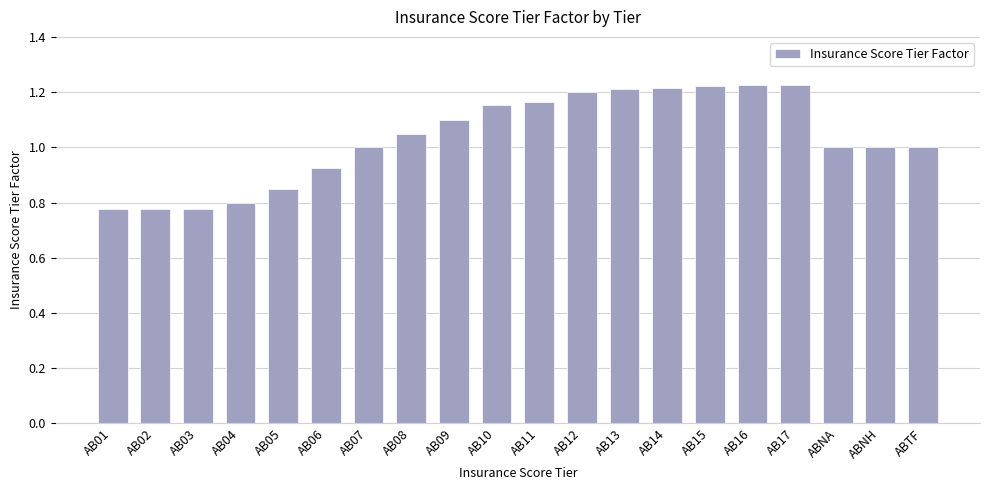

True or false: the data shows 1.5 at AB05.

False